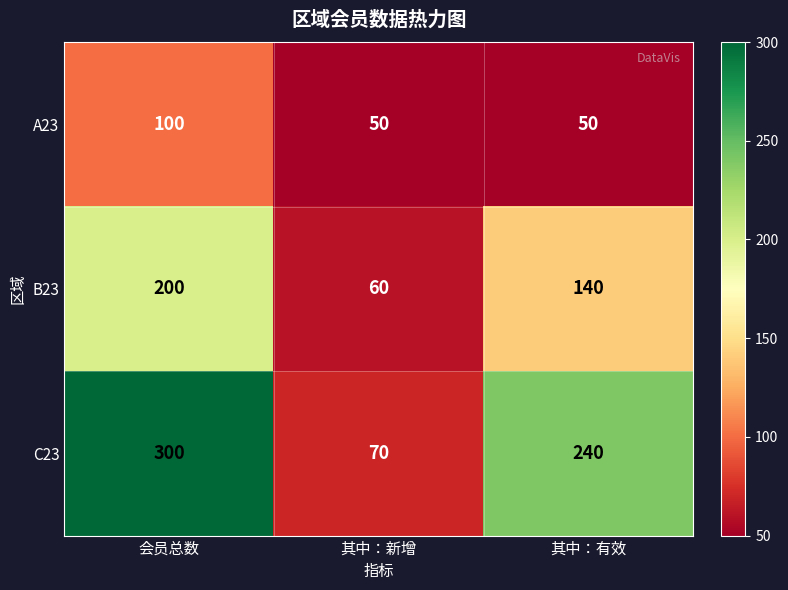

The value of B23 at 其中：新增 is 60. True or false?

True